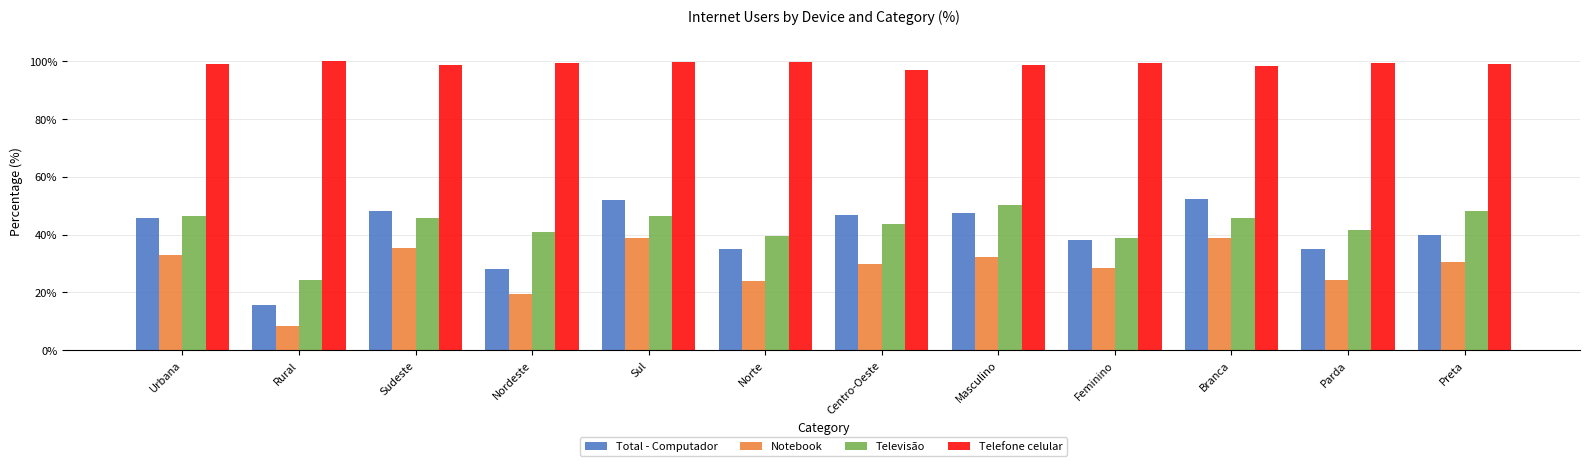

What position from the left is Preta?

12